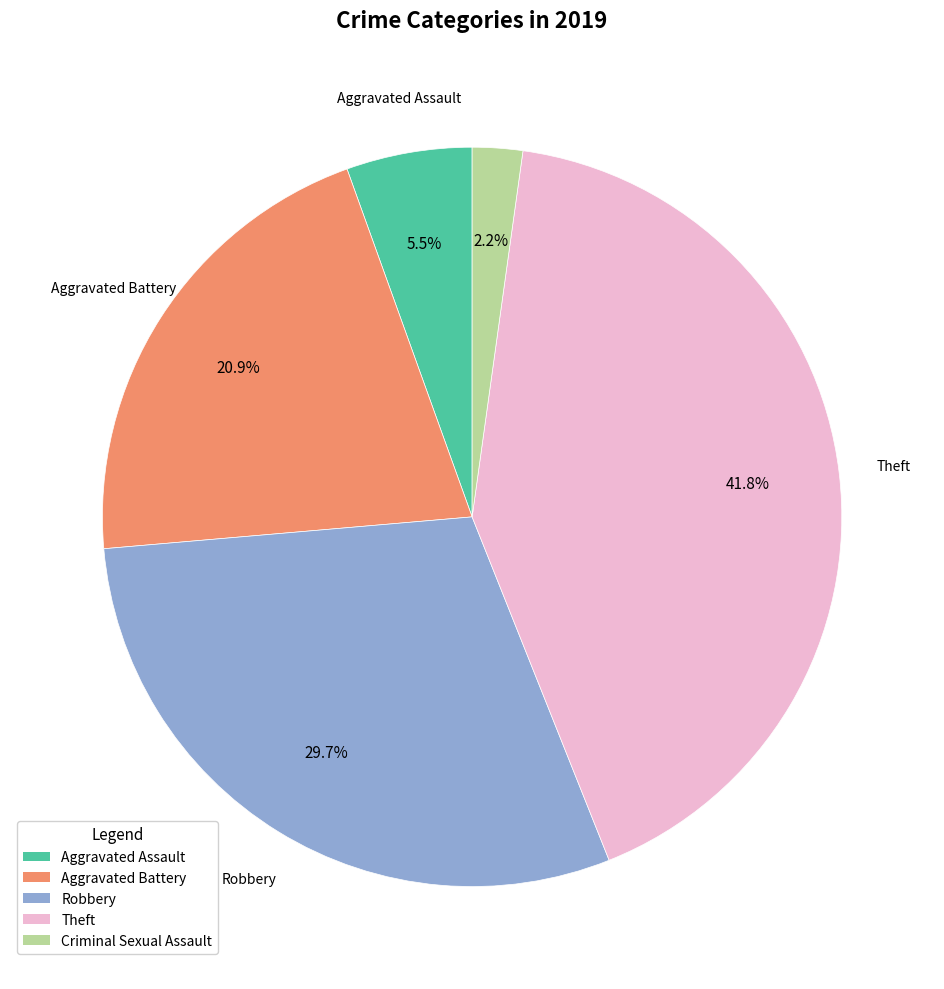

Is there a majority slice in this chart?

No